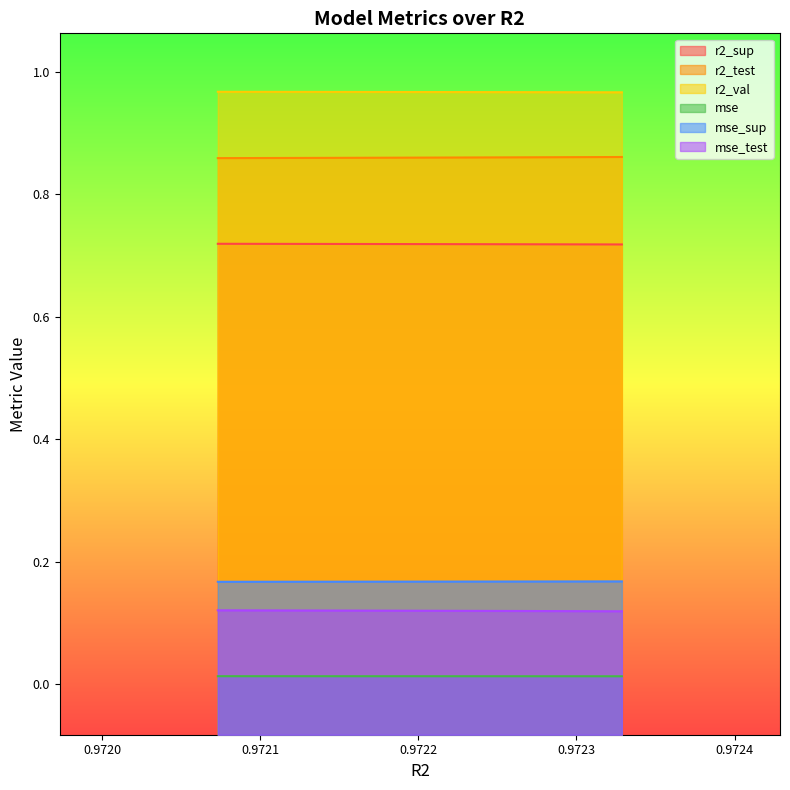

True or false: r2_test has more than 2 interior local peaks.

False